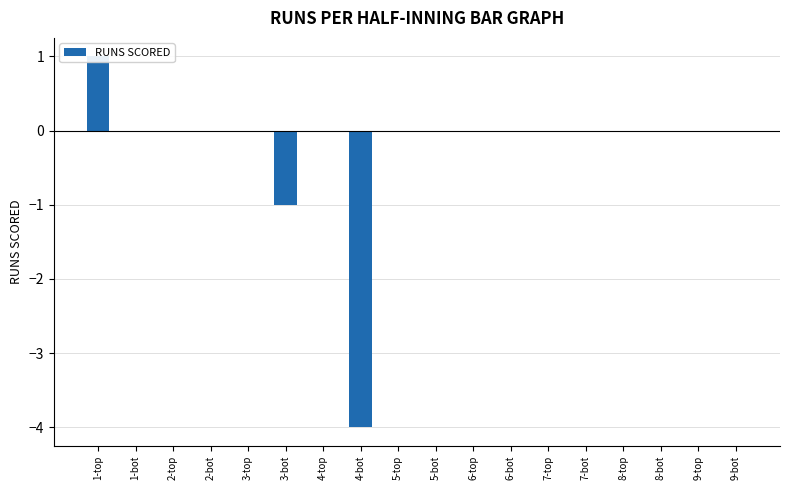

At which label is the value closest to -1?

3-bot